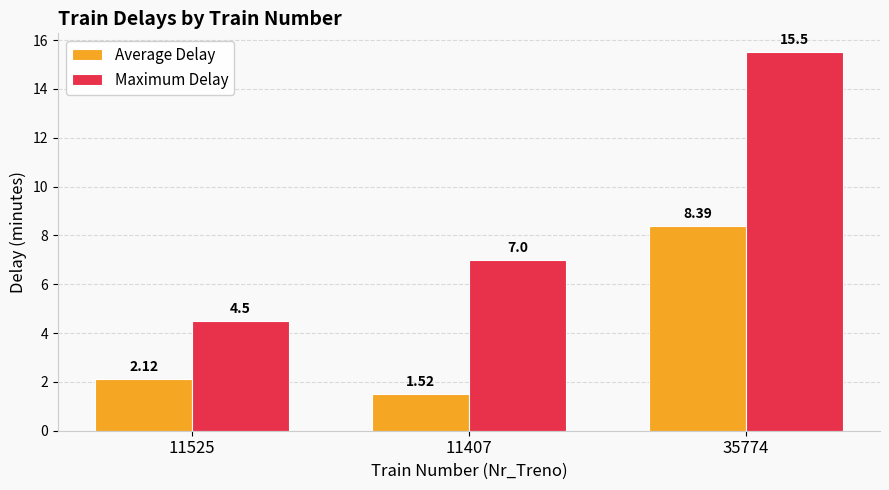

Which series changed the most between 11525 and 11407?

Maximum Delay